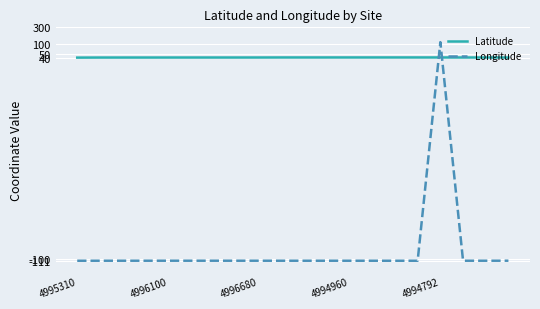

Which series ends up on top after the final intersection of Latitude and Longitude?

Latitude